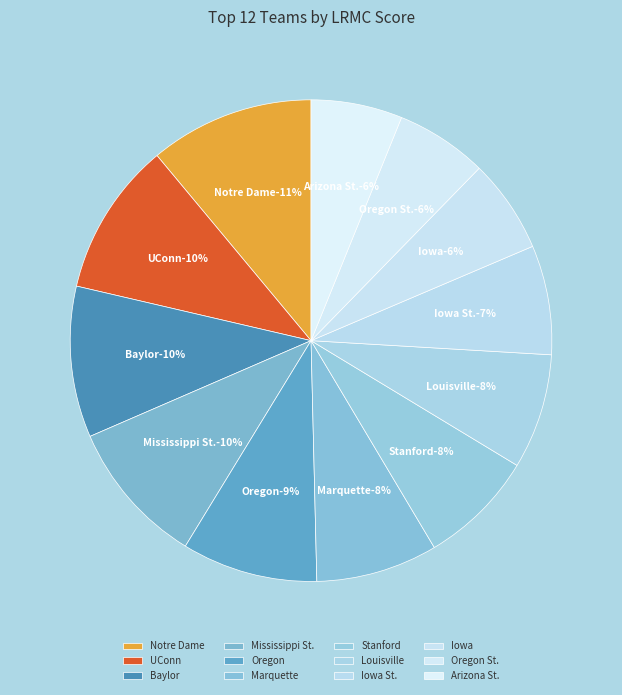

What percentage is the Oregon slice, to the nearest percent?

9%